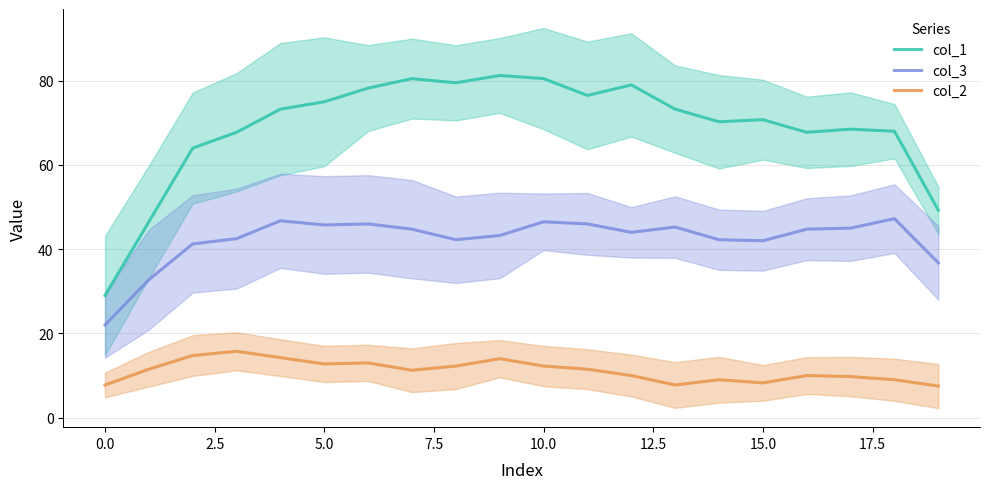

What is the highest value of the col_2 series?

15.8